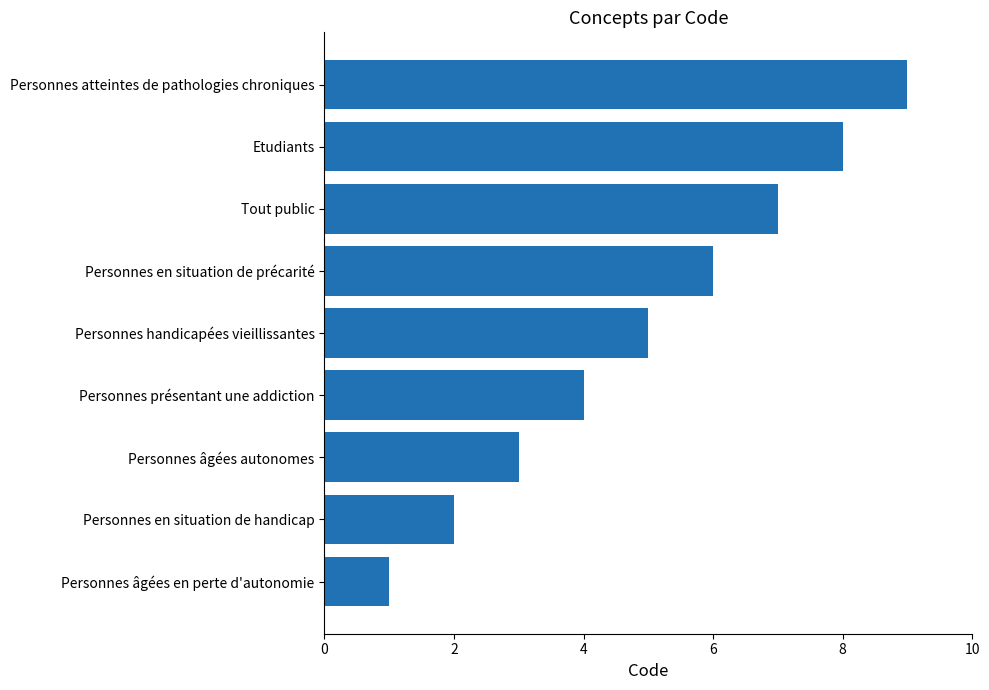

How many values are between 3 and 7?

5